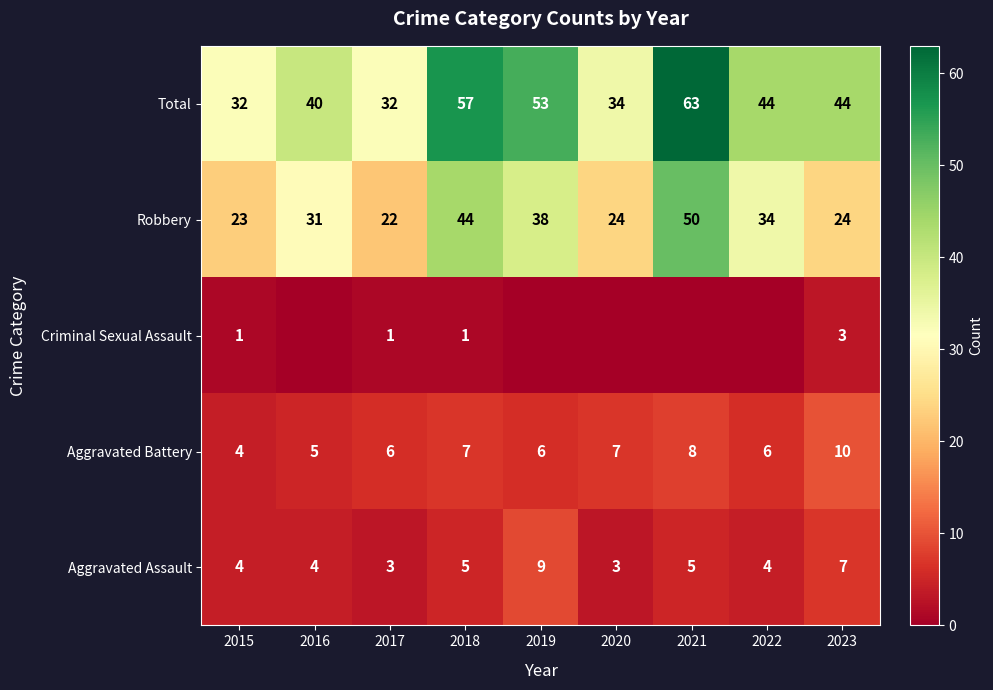

At how many categories does at least one series exceed 32?

7